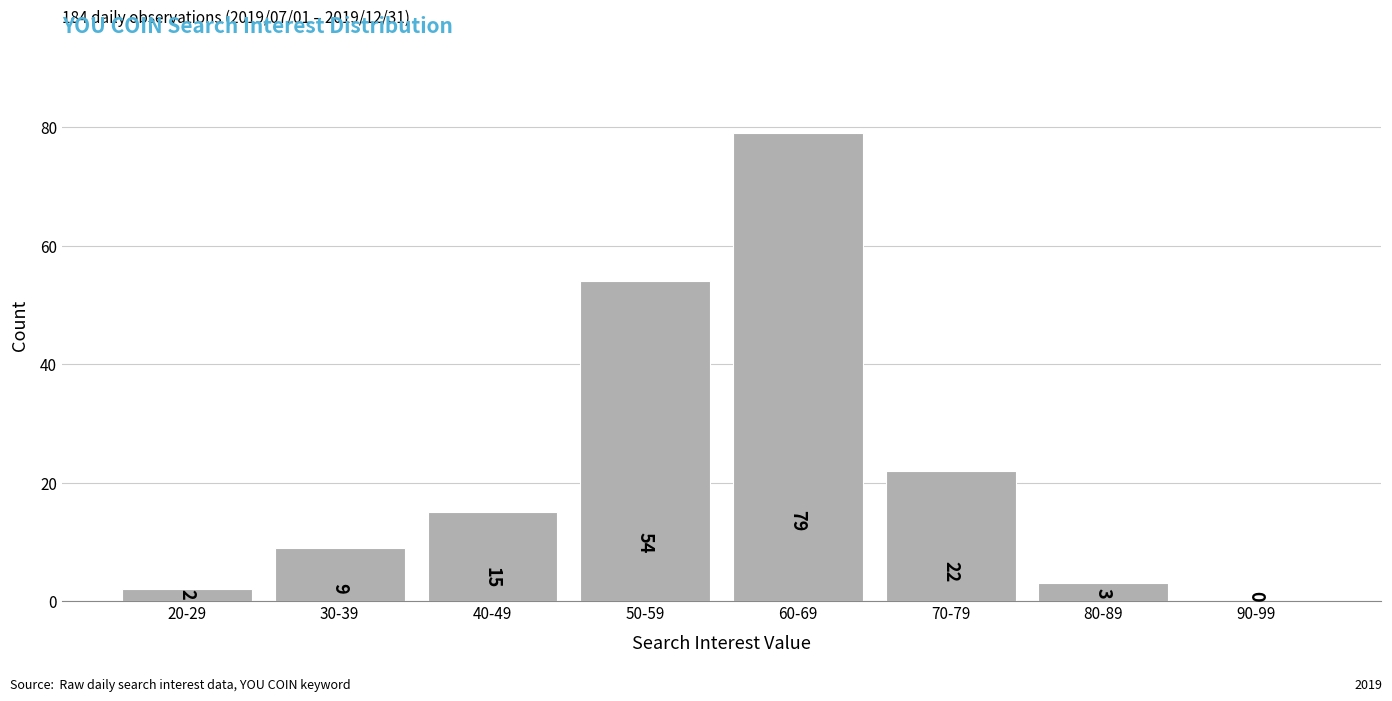

Reading left to right, list all the values displayed in this chart.

20-29=2	30-39=9	40-49=15	50-59=54	60-69=79	70-79=22	80-89=3	90-99=0